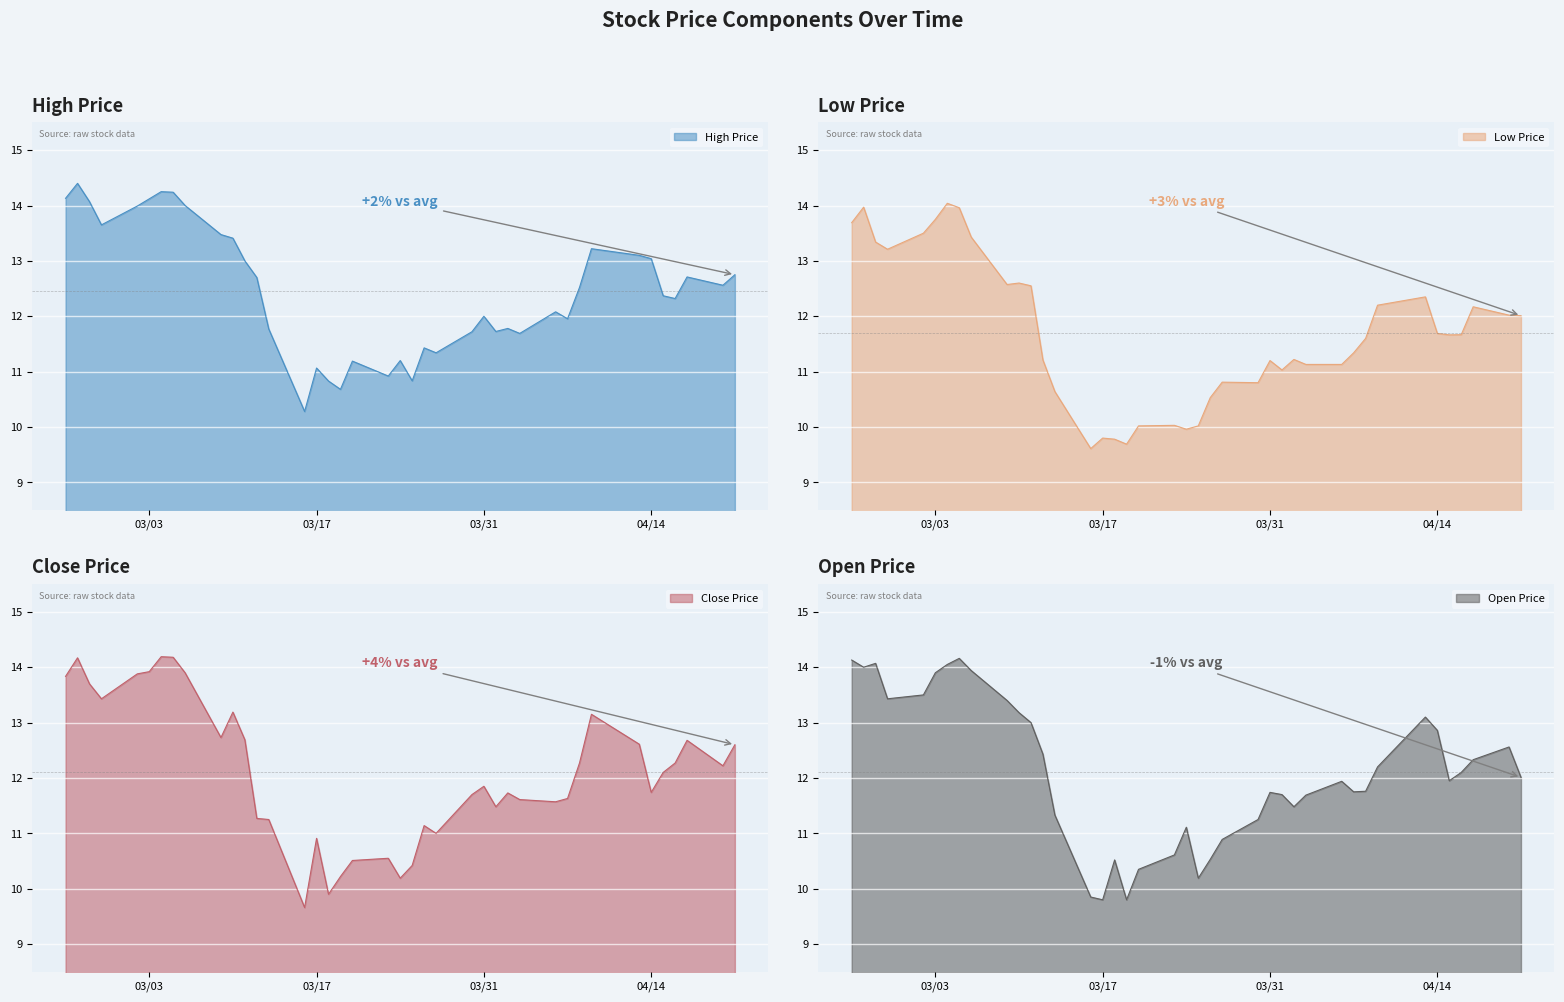

Which series has the largest range (max minus min)?

Close